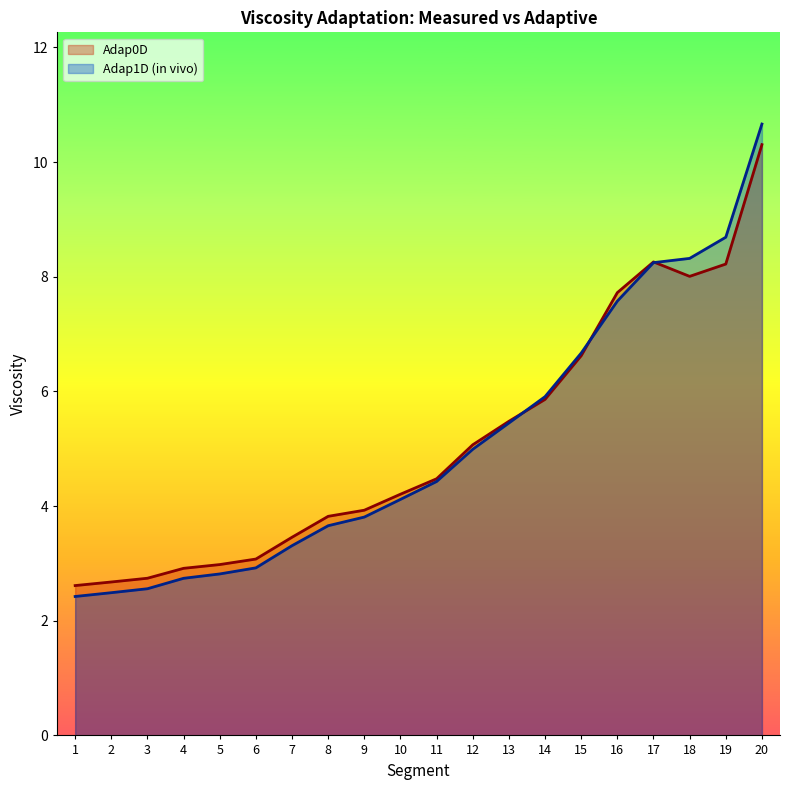

True or false: Adap1D_invivo has more than 1 points higher than both neighbors.

False